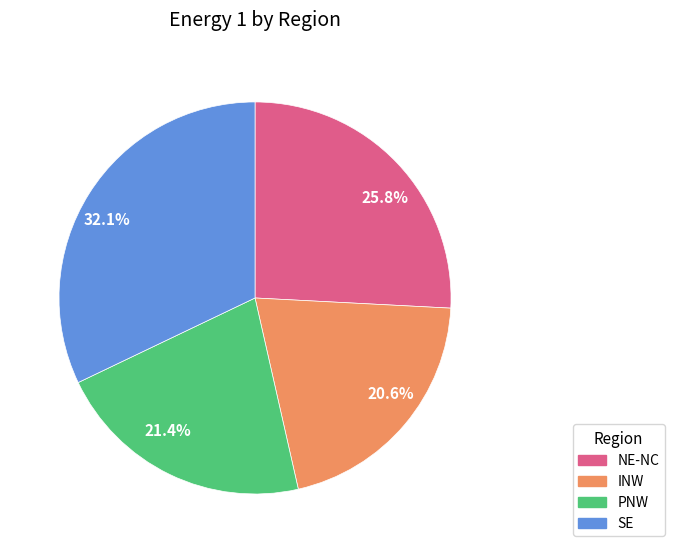

Does any single category account for the majority?

No